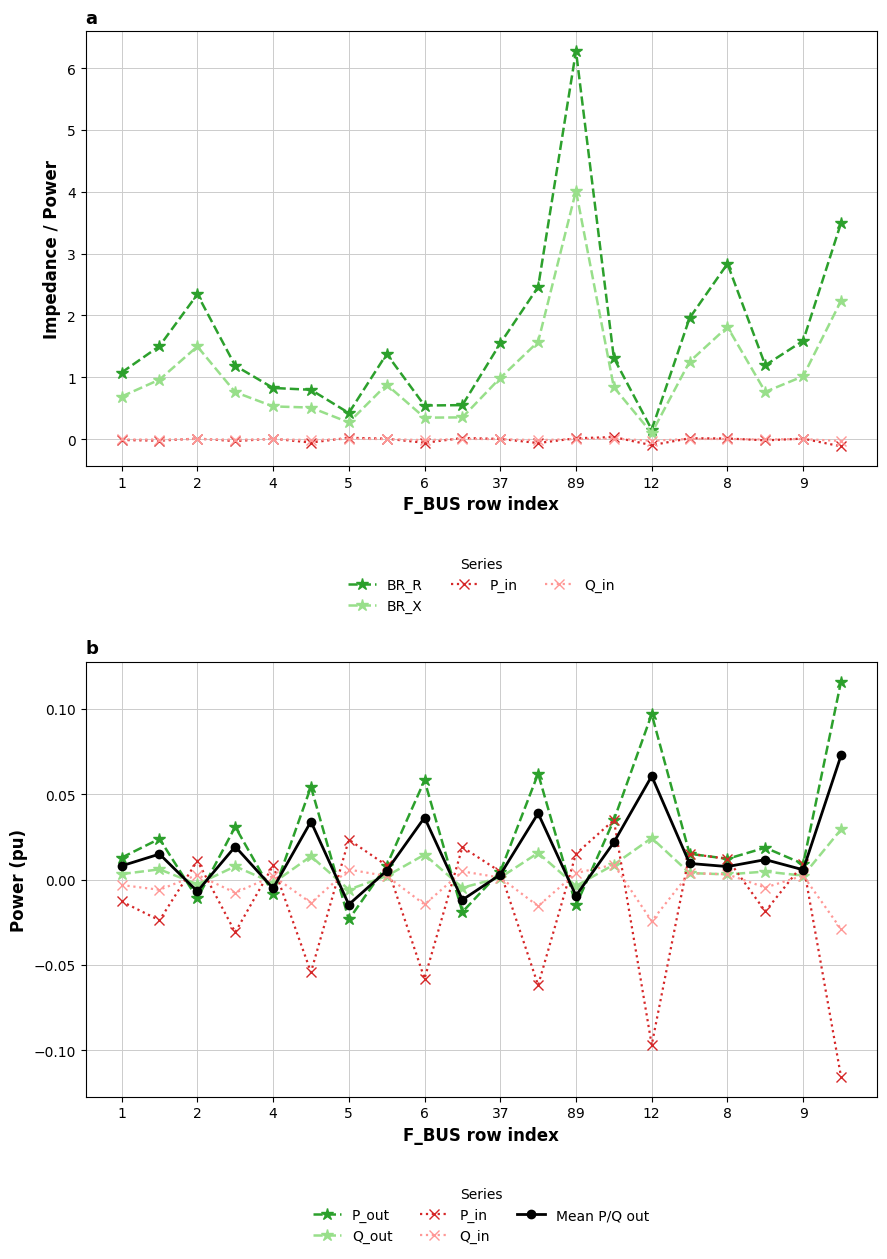

How many values in Q_out are above zero?

15